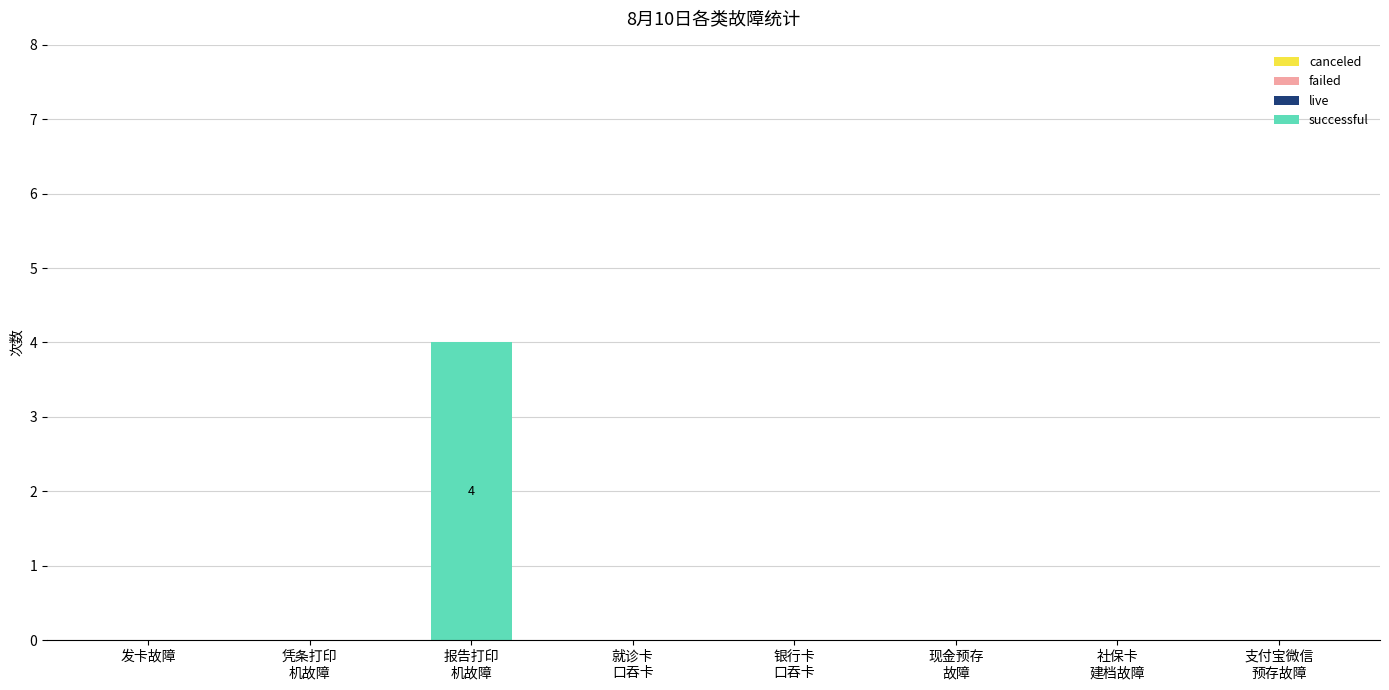

Is it true that the value at 发卡故障 is -3?

False